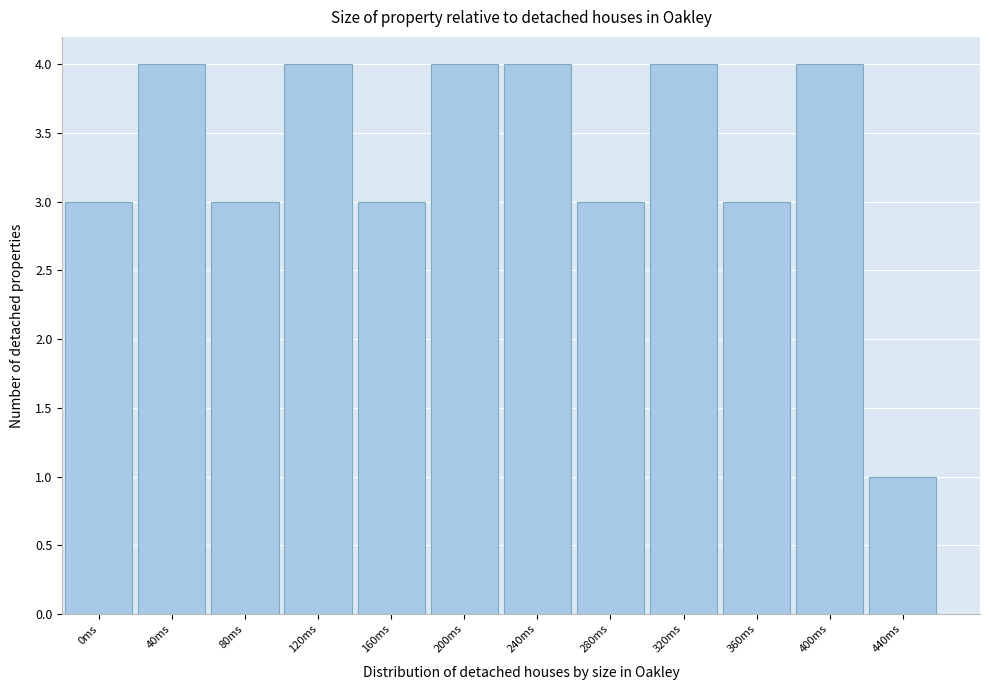

Reading left to right, what are all the values shown in this chart?

0ms=3	40ms=4	80ms=3	120ms=4	160ms=3	200ms=4	240ms=4	280ms=3	320ms=4	360ms=3	400ms=4	440ms=1